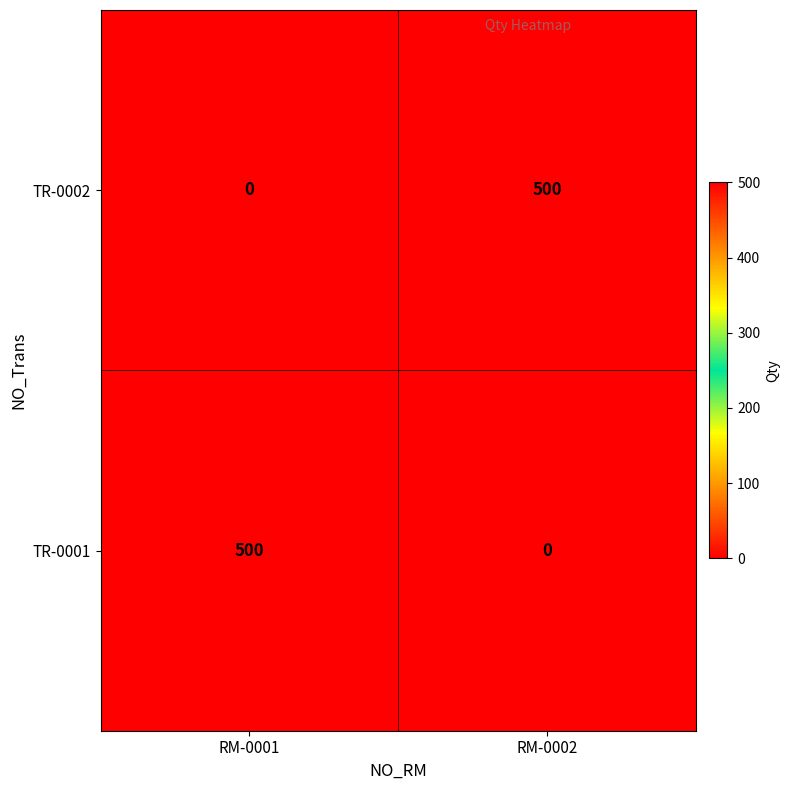

Reading left to right, list all the values displayed in this chart.

TR-0002: 0	500
TR-0001: 500	0